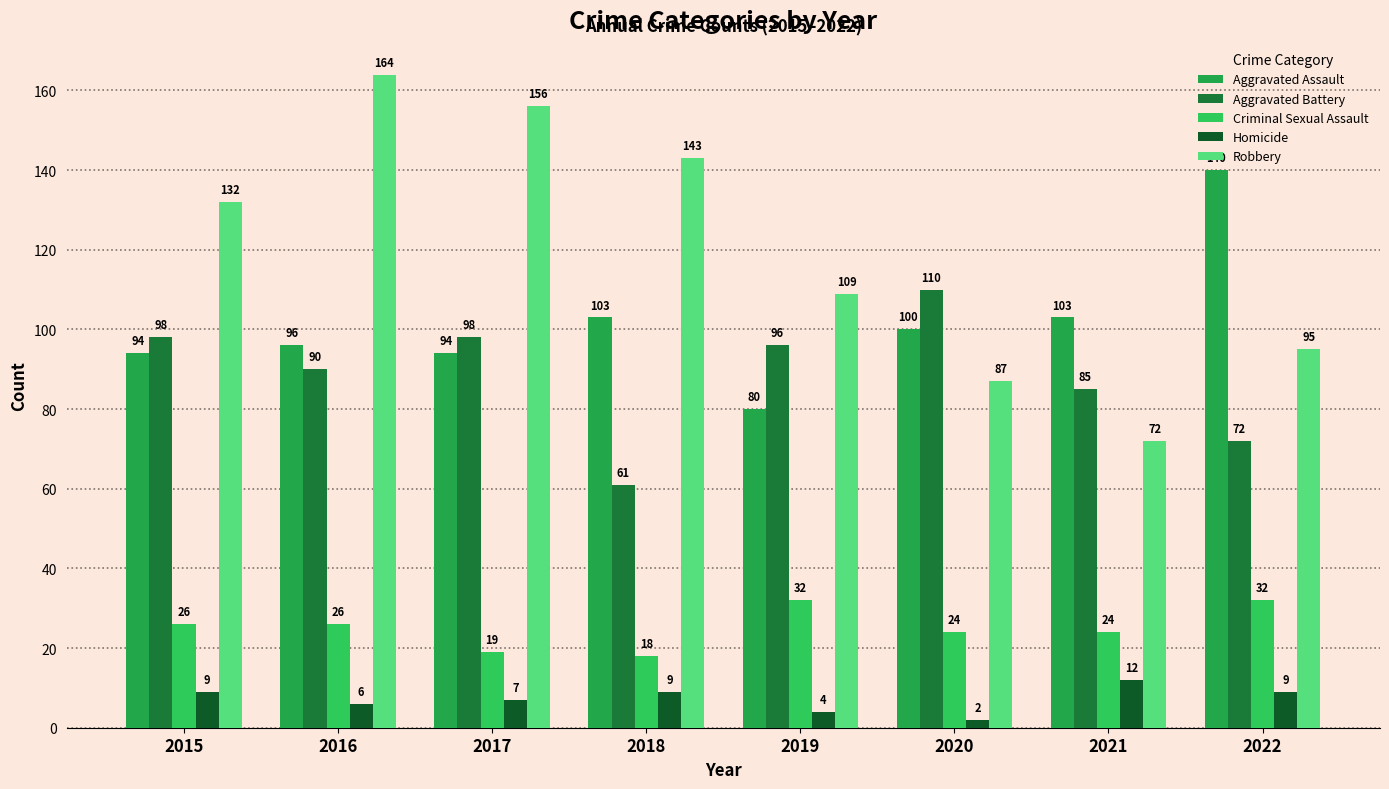

Reading left to right, extract all data points from this chart.

Aggravated Assault: 94	96	94	103	80	100	103	140
Aggravated Battery: 98	90	98	61	96	110	85	72
Criminal Sexual Assault: 26	26	19	18	32	24	24	32
Homicide: 9	6	7	9	4	2	12	9
Robbery: 132	164	156	143	109	87	72	95